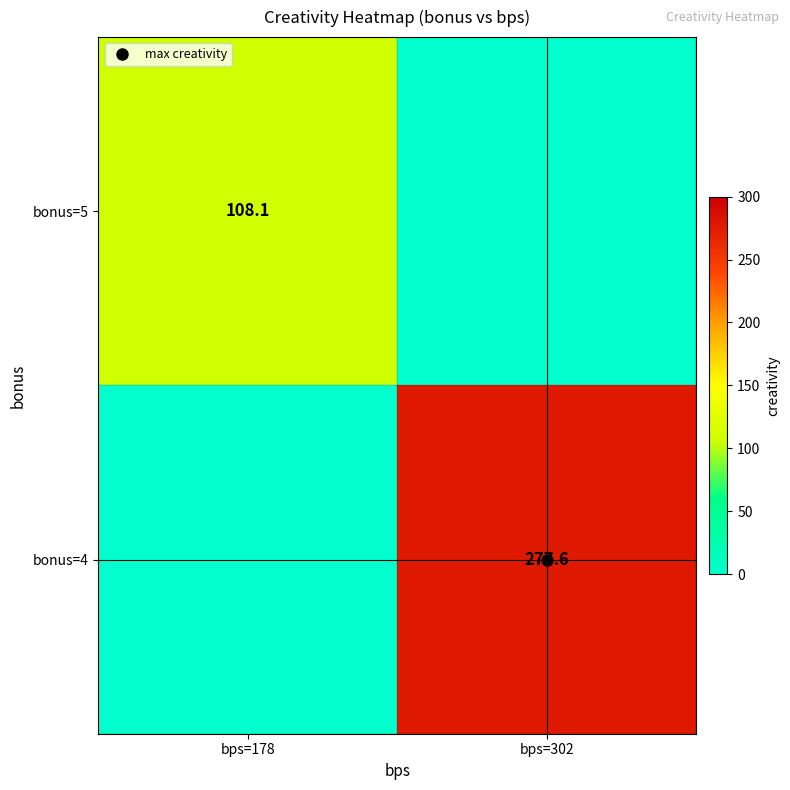

Which category has the lowest value in the bonus=4 series?

bps=178